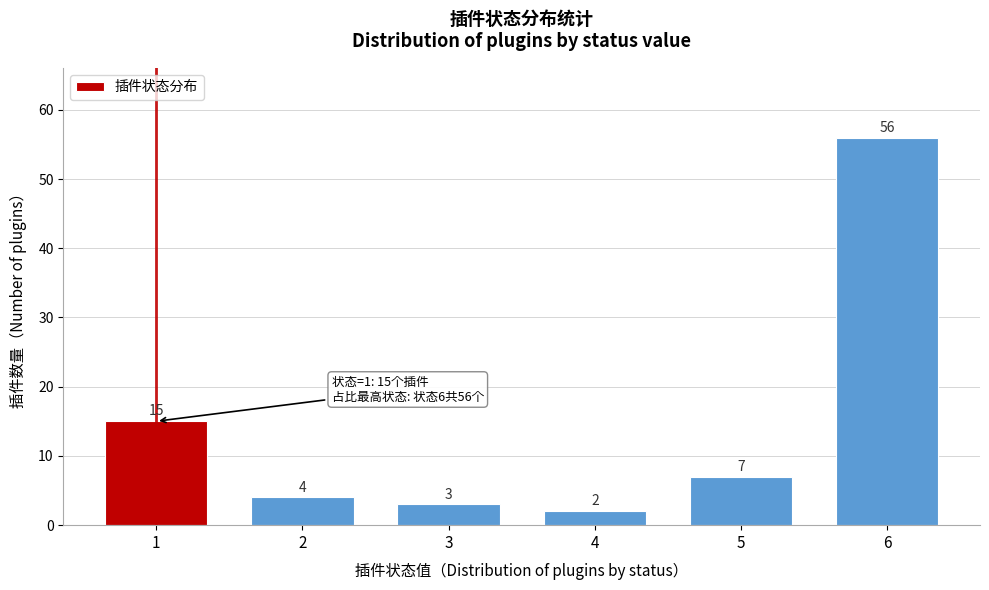

Reading left to right, what are all the values shown in this chart?

1=15	2=4	3=3	4=2	5=7	6=56